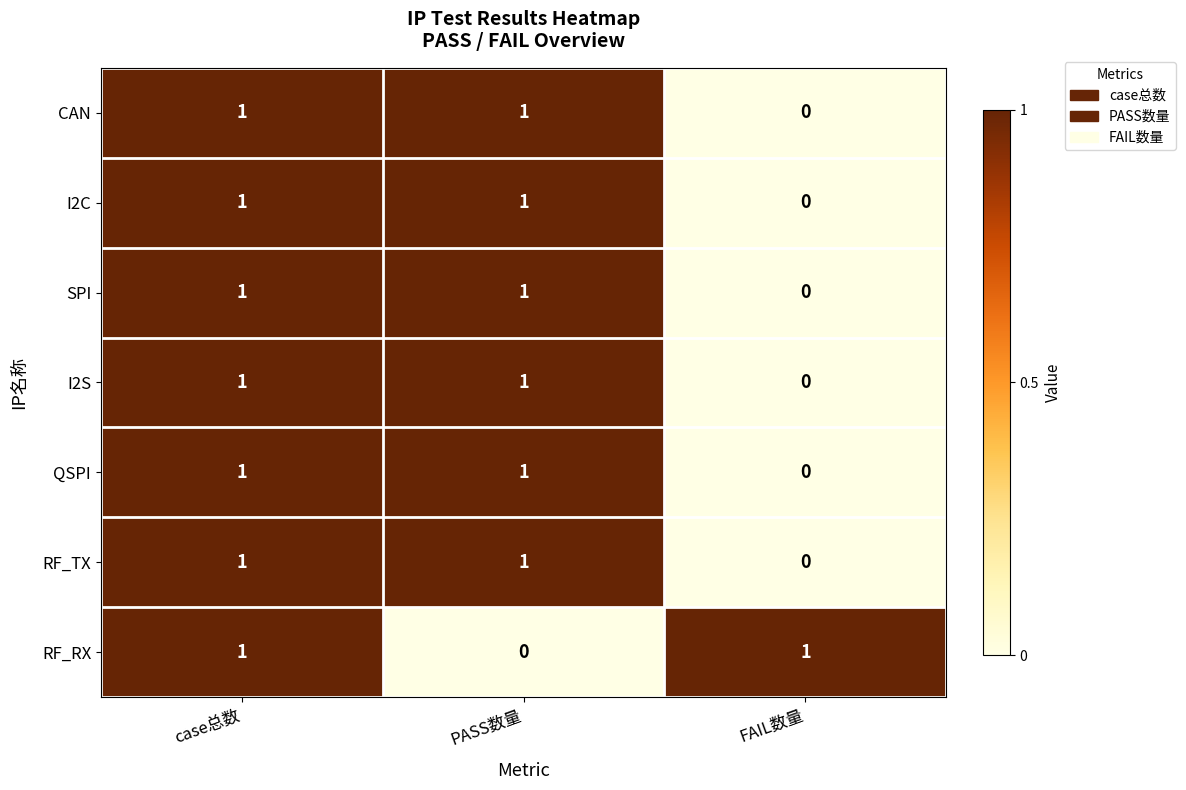

Count the number of categories in the chart.

3